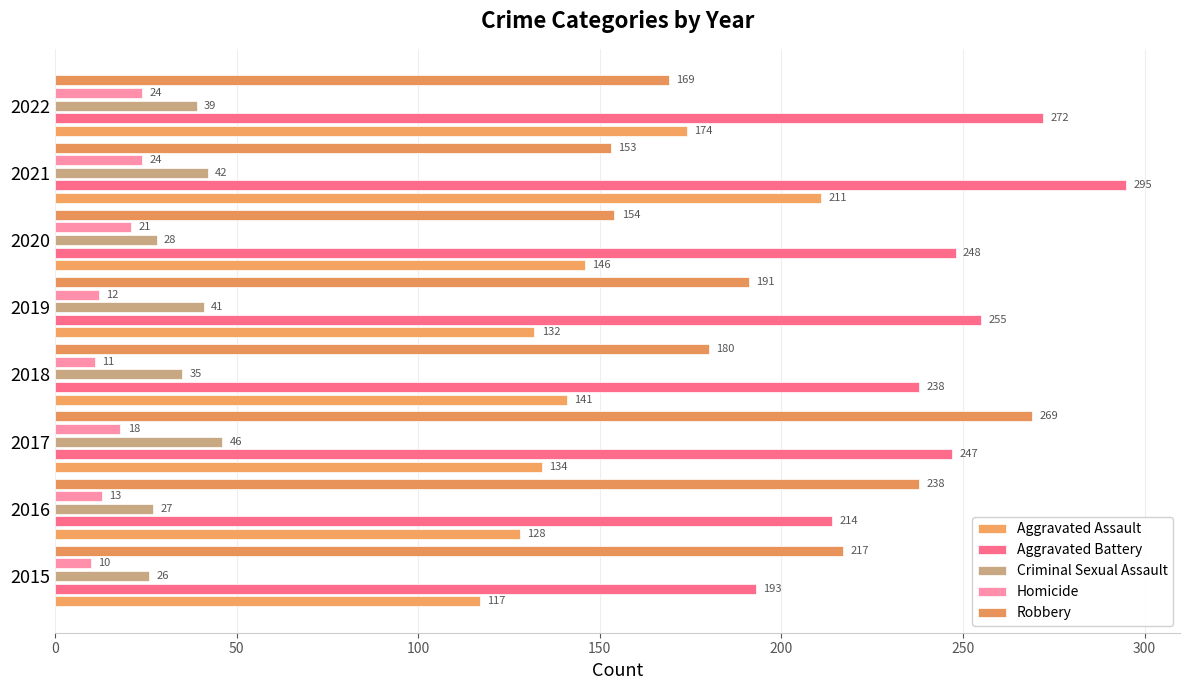

Count the number of data series in this chart.

5